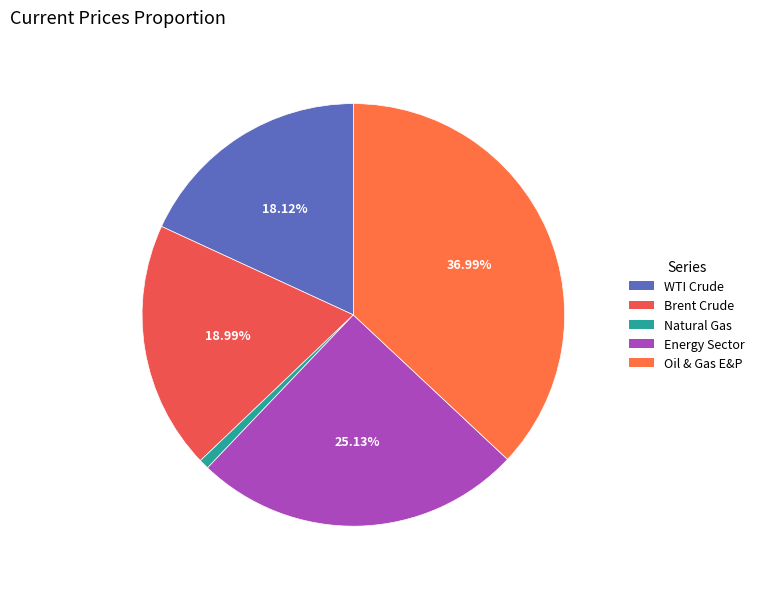

To the nearest percent, what percentage of the pie is Energy Sector?

25%